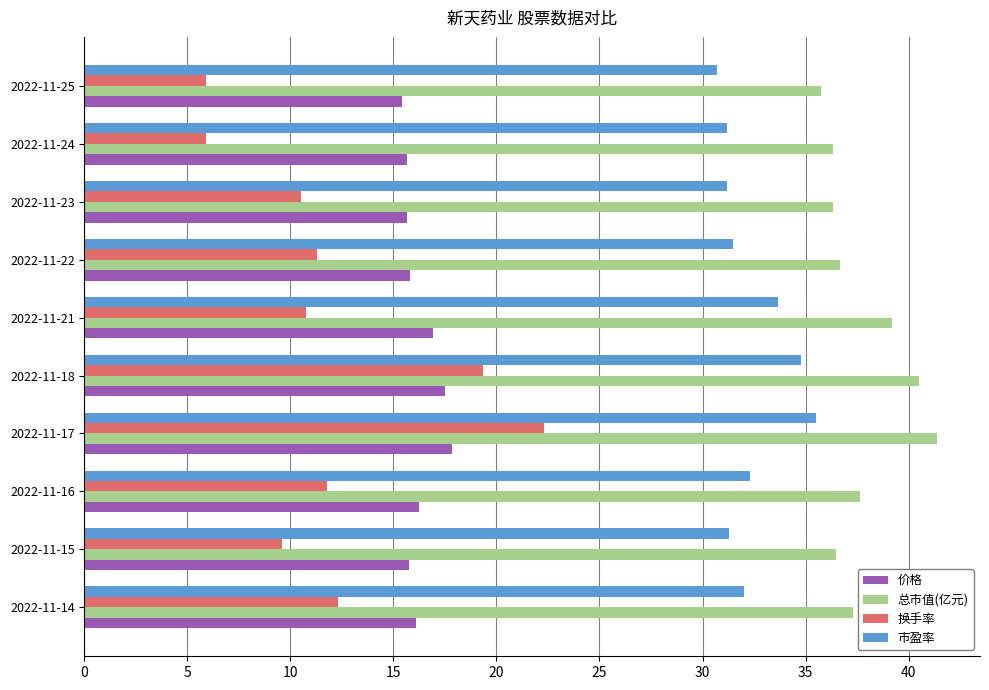

At which category is the sum across all series the highest?

2022-11-17